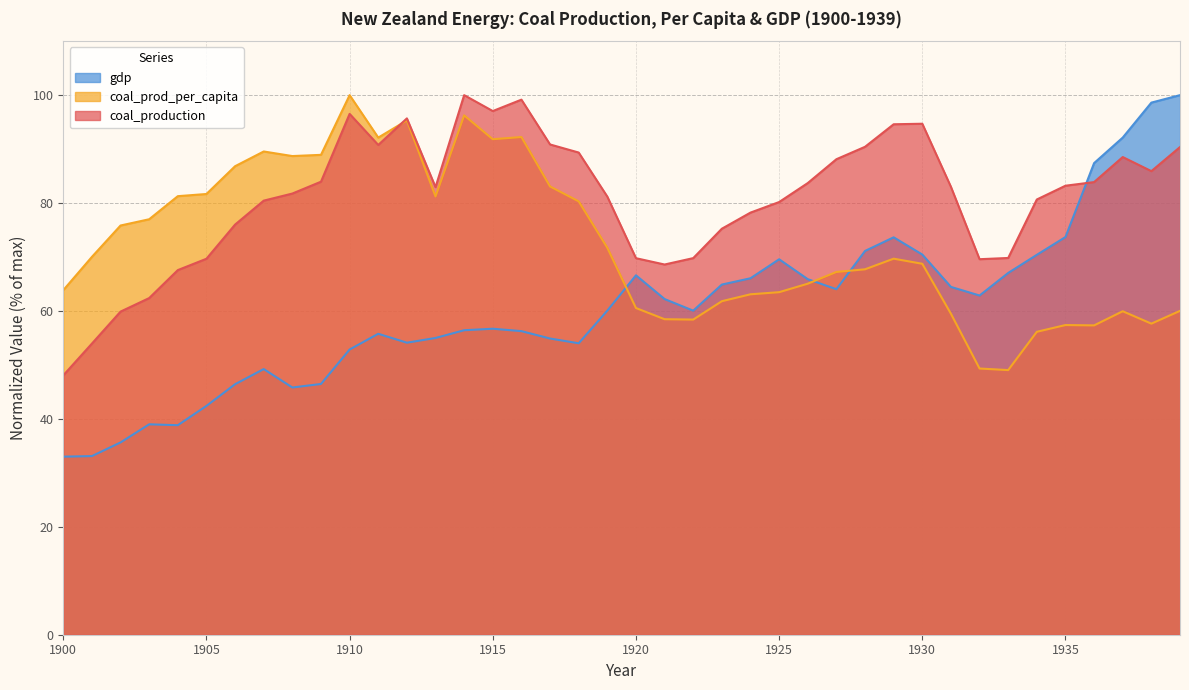

What is the total value across all series at 1922?

188.3